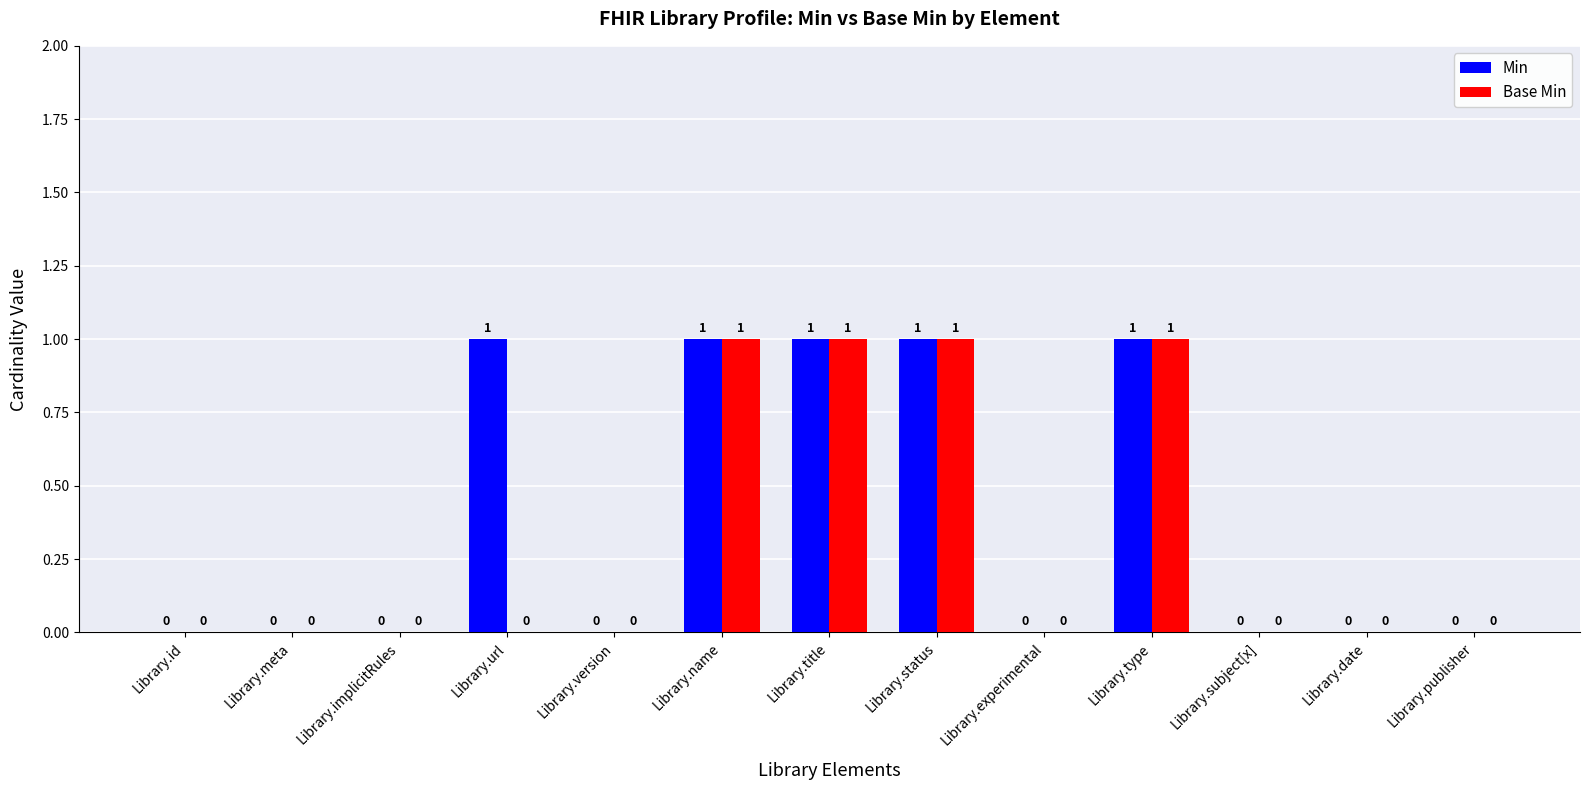

Is the value of Min at Library.experimental greater than the value of Base Min at Library.type?

No